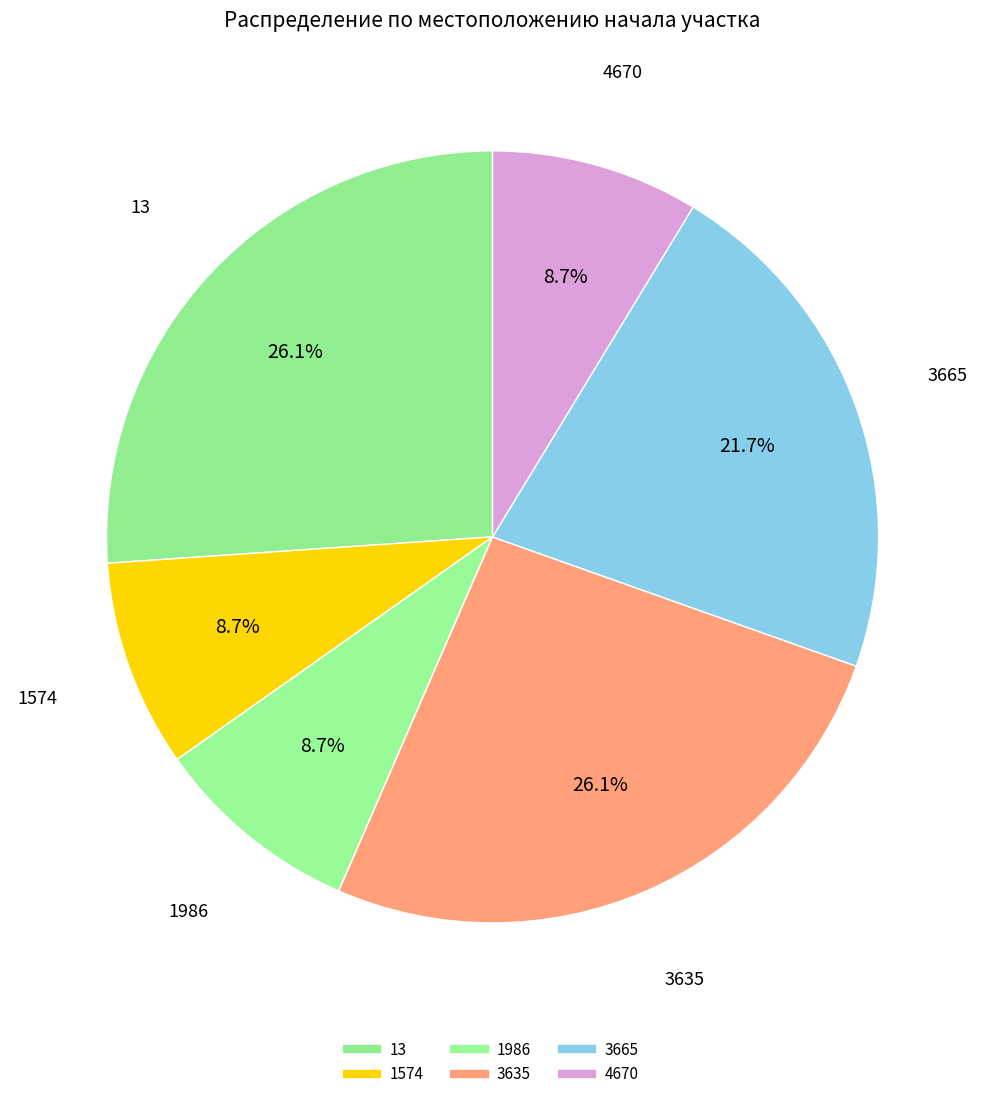

How many segments does this pie chart have?

6